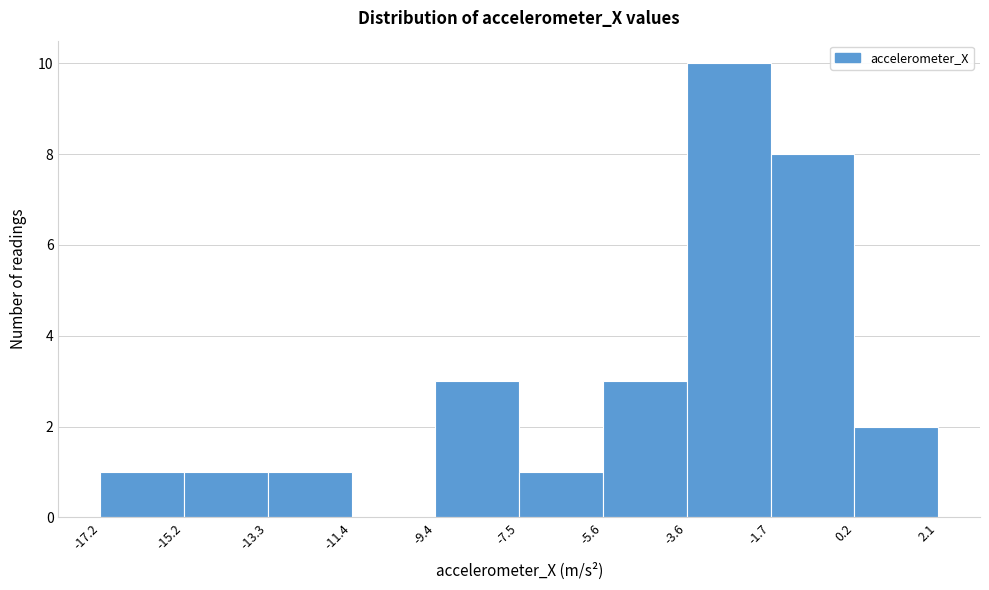

How tall is the bar that spans -17.2 to -15.2 on the x-axis? The values are not printed on the chart, so give them approximately, as read against the axis.

1